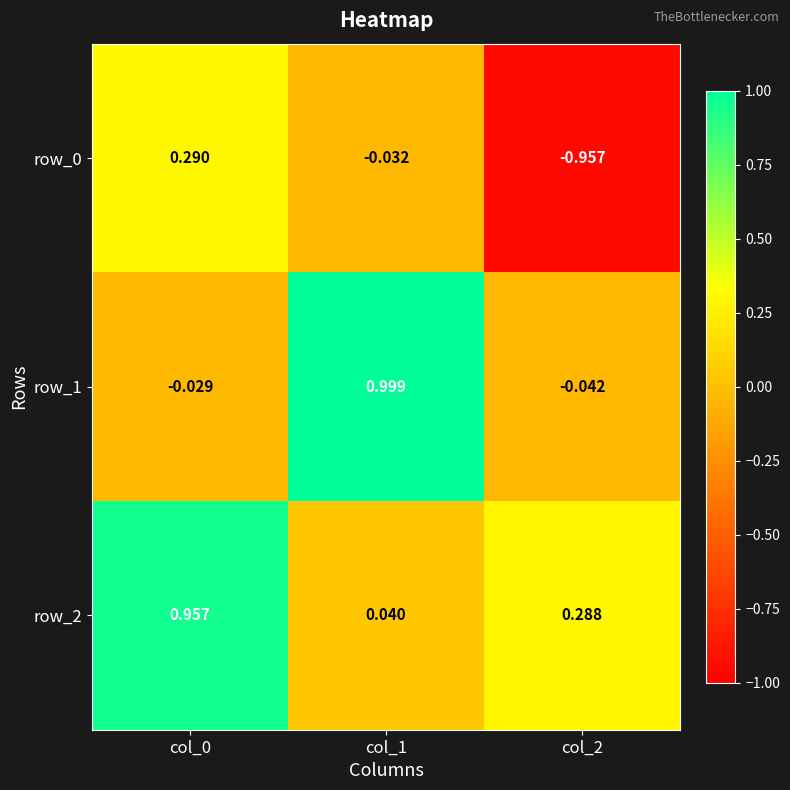

At how many categories does at least one series exceed 0?

3